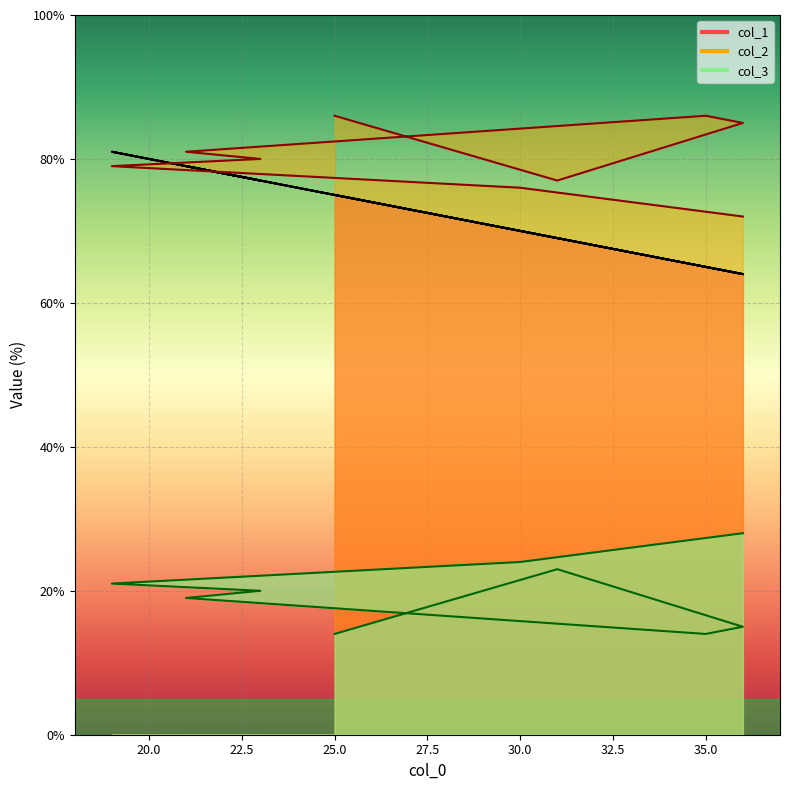

How many values in the col_2 series exceed 80?

4